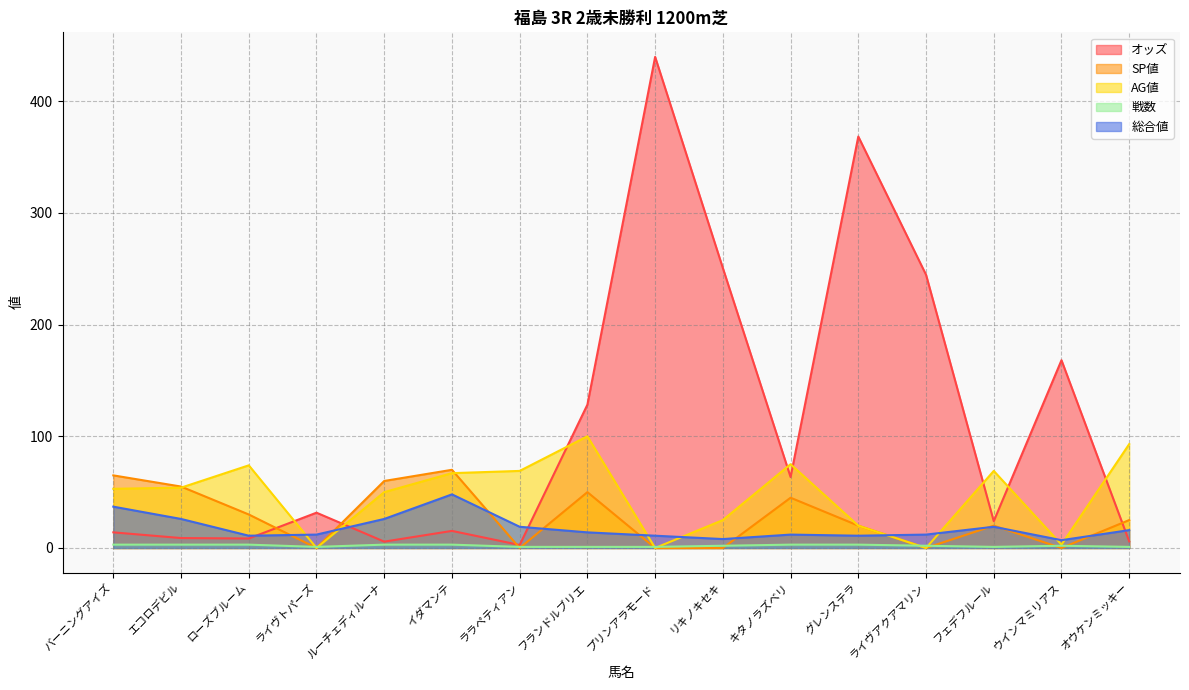

What is the lowest value of the オッズ series?

2.7